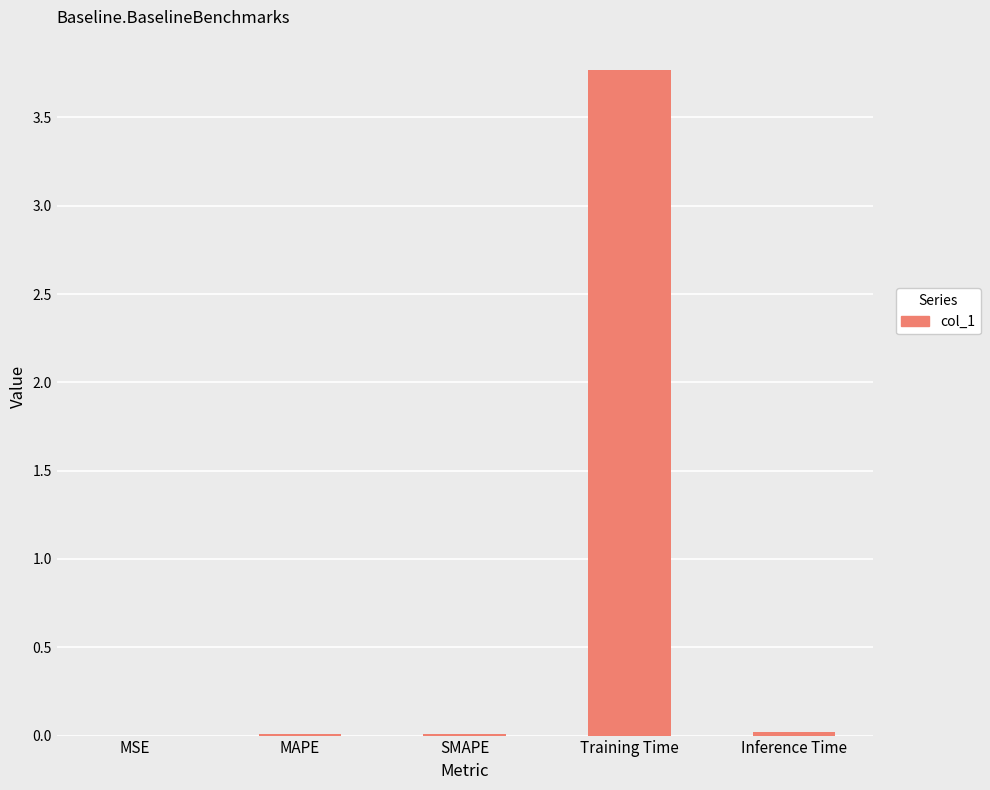

The chart shows a value of 6.4 at Training Time. True or false?

False